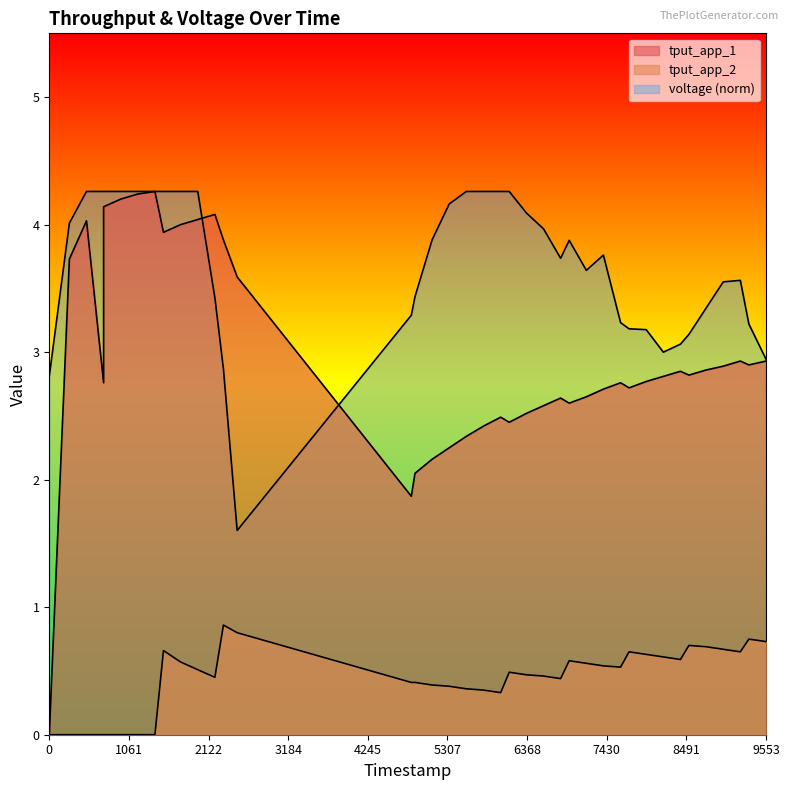

Between 724.0 and 7385.0, which is larger?

724.0